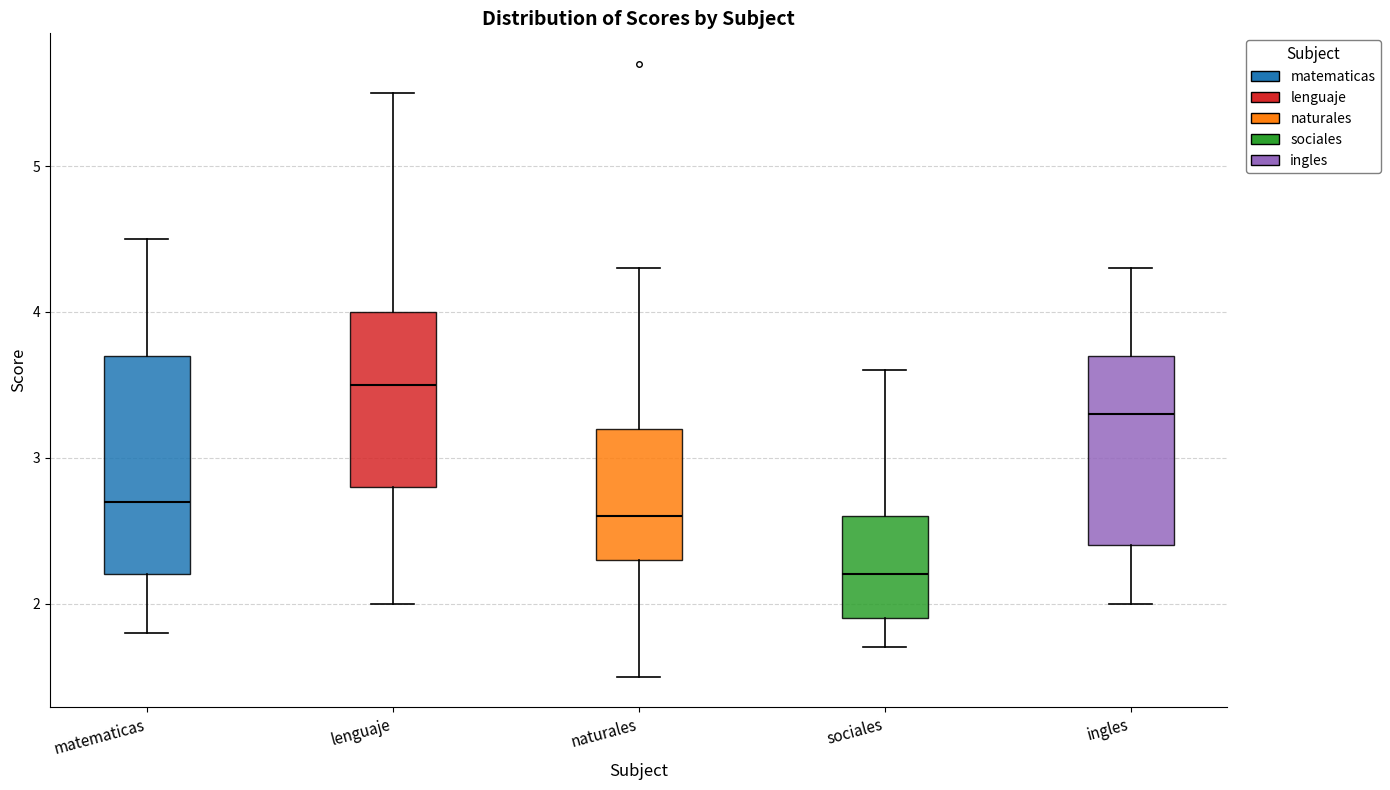

Which box is the tallest, from its lower edge to its upper edge?

matematicas